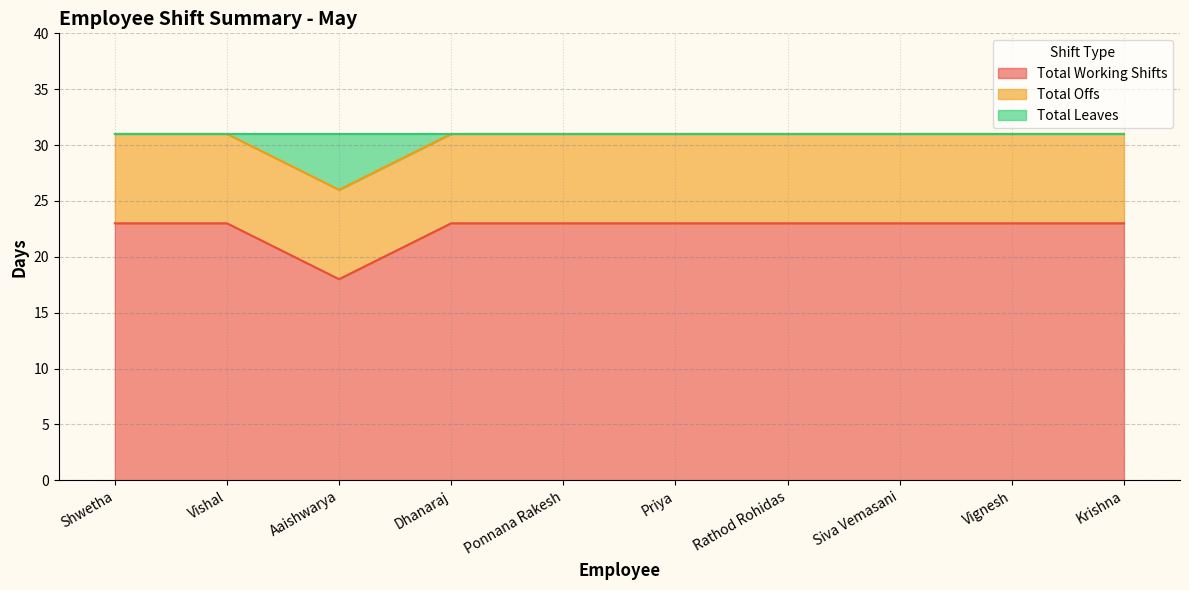

Rank the categories by Total Working Shifts value from lowest to highest.

Aaishwarya, Shwetha, Vishal, Dhanaraj, Ponnana Rakesh, Priya, Rathod Rohidas, Siva Vemasani, Vignesh, Krishna